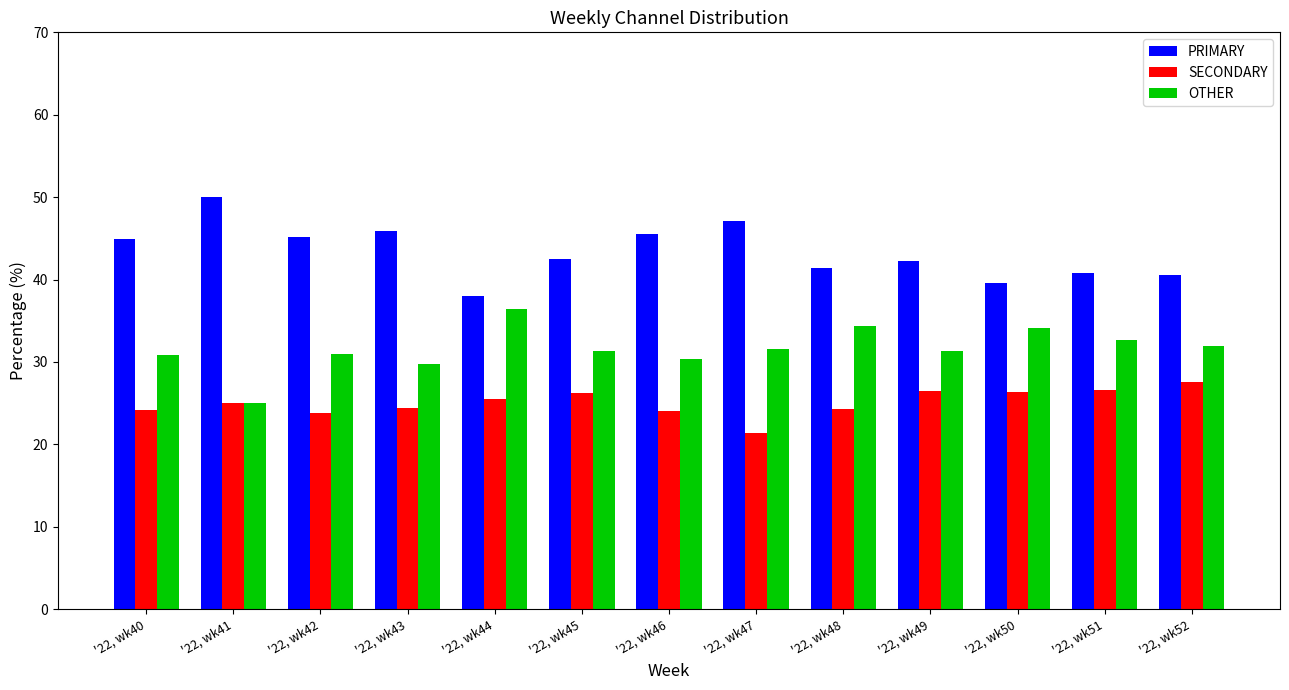

What is the difference between the maximum and second lowest values in the OTHER series?

6.7